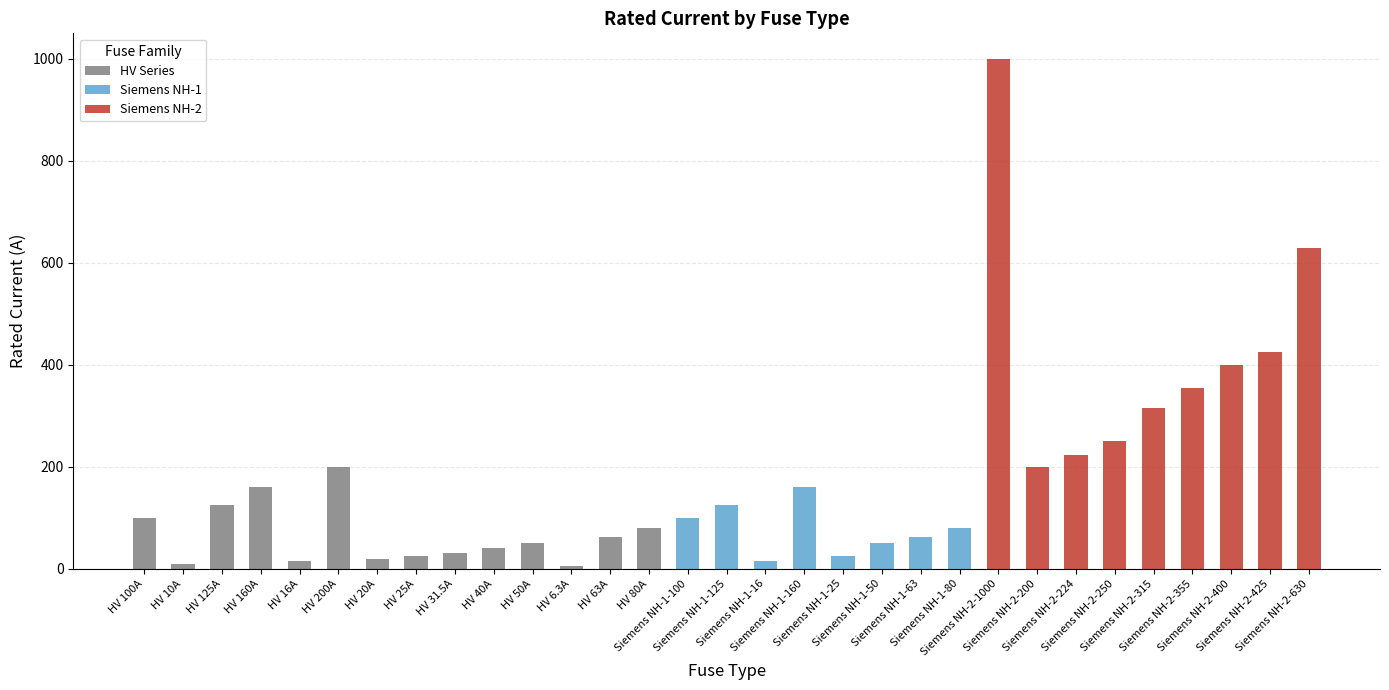

Rank the categories by value from lowest to highest.

HV 6.3A, HV 10A, HV 16A, Siemens NH-1-16, HV 20A, HV 25A, Siemens NH-1-25, HV 31.5A, HV 40A, HV 50A, Siemens NH-1-50, HV 63A, Siemens NH-1-63, HV 80A, Siemens NH-1-80, HV 100A, Siemens NH-1-100, HV 125A, Siemens NH-1-125, HV 160A, Siemens NH-1-160, HV 200A, Siemens NH-2-200, Siemens NH-2-224, Siemens NH-2-250, Siemens NH-2-315, Siemens NH-2-355, Siemens NH-2-400, Siemens NH-2-425, Siemens NH-2-630, Siemens NH-2-1000